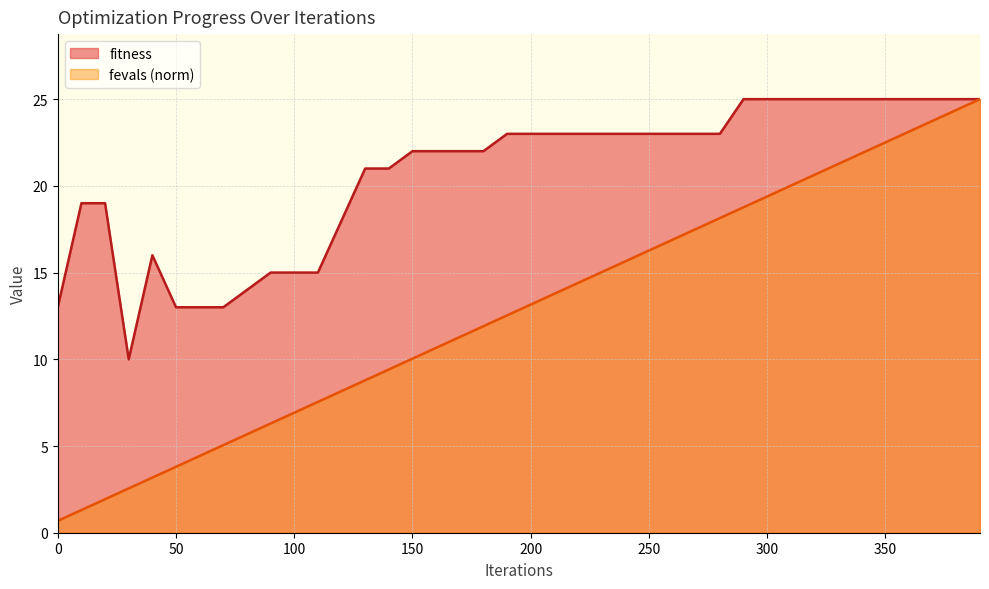

At which label does fitness reach its minimum?

30